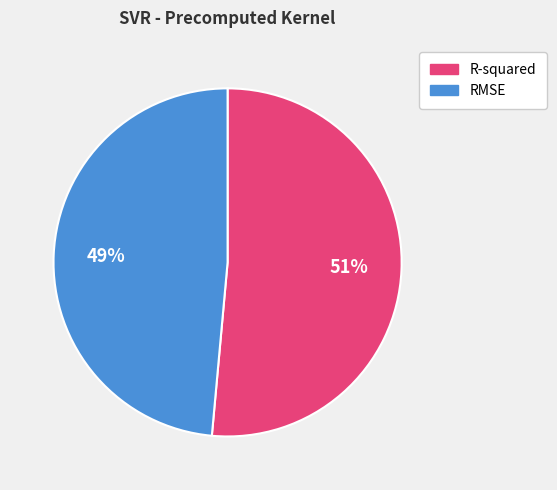

The RMSE slice represents 56% of the pie. True or false?

False